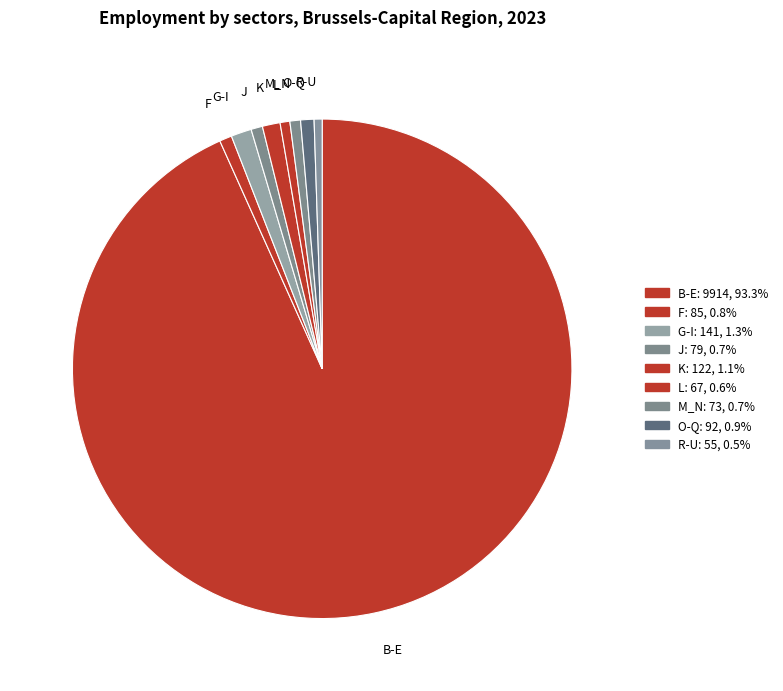

How many slices are in this pie chart?

9